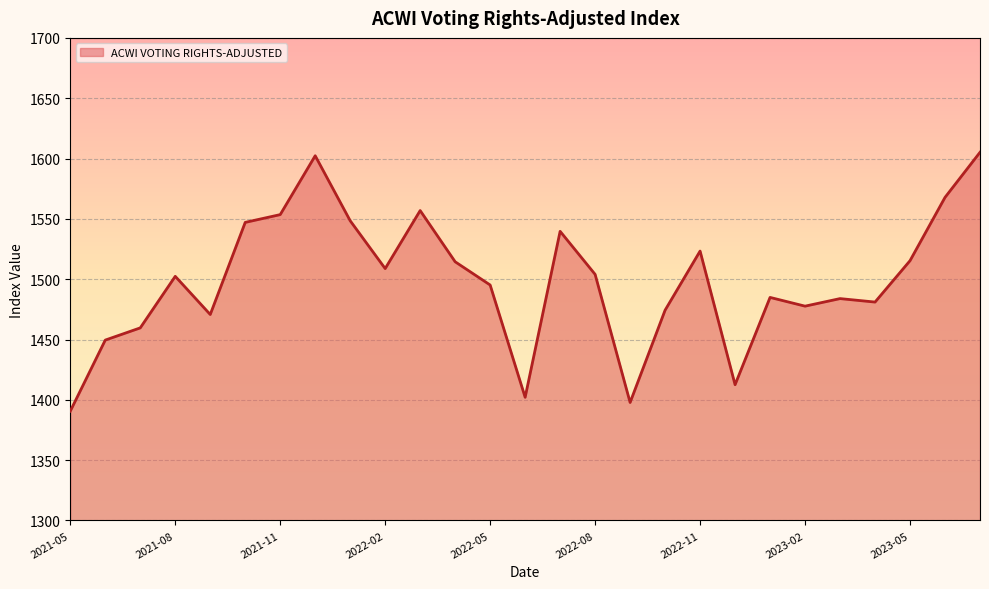

How many values are below 1502?

13